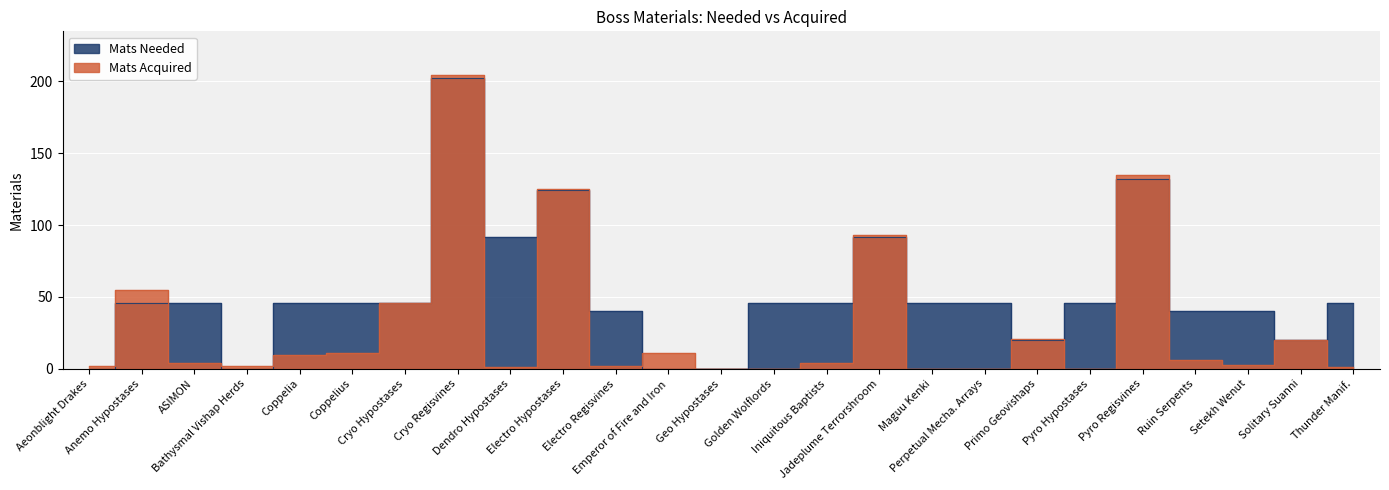

Which series has the largest total across all categories?

Mats Needed